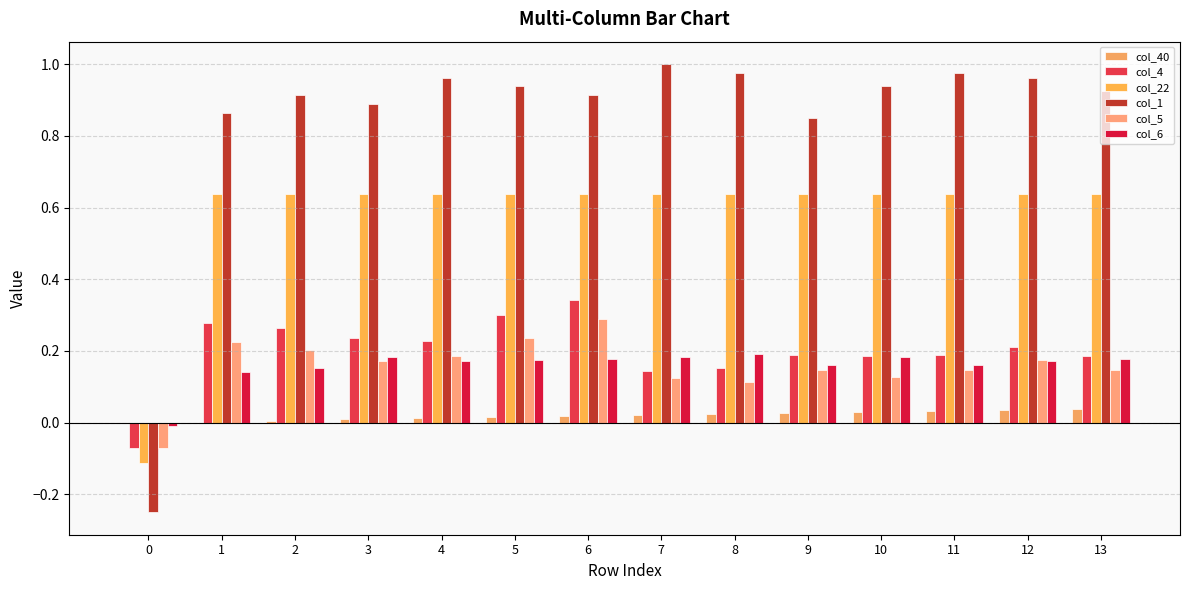

Rank the series at 11 from lowest to highest value.

col_40, col_5, col_6, col_4, col_22, col_1